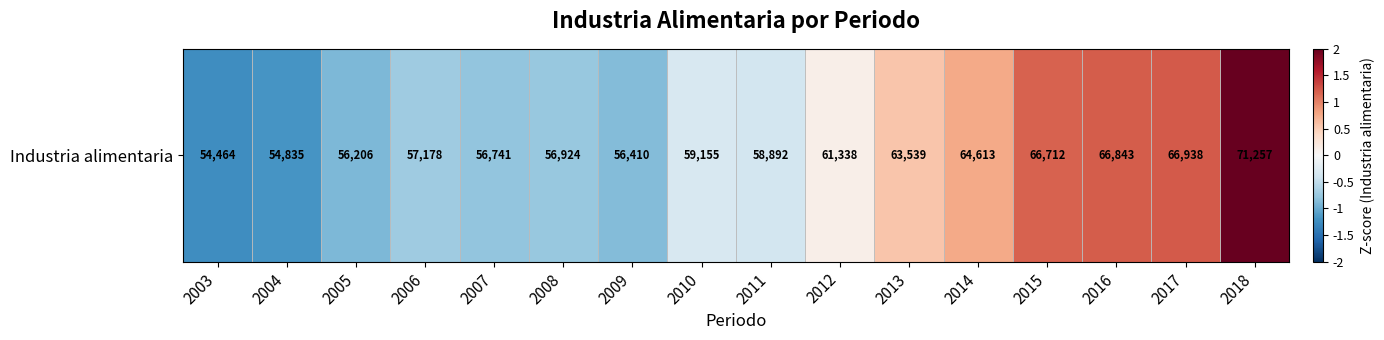

Reading right to left, transcribe all the data shown in this chart.

2.1	1.2	1.2	1.2	0.8	0.6	0.1	-0.4	-0.3	-0.9	-0.8	-0.8	-0.7	-0.9	-1.2	-1.2